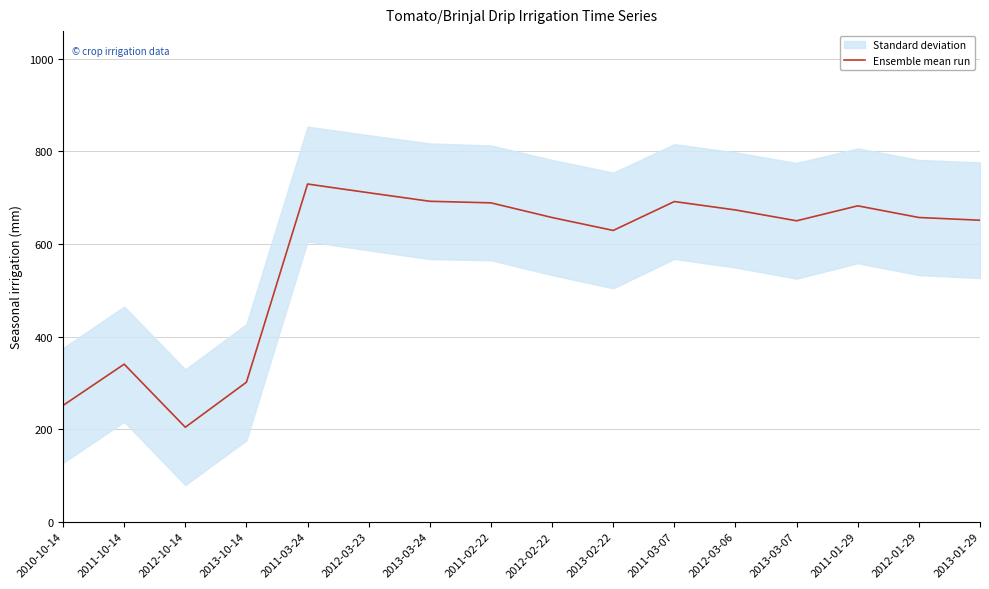

How many data points does each series have?

16